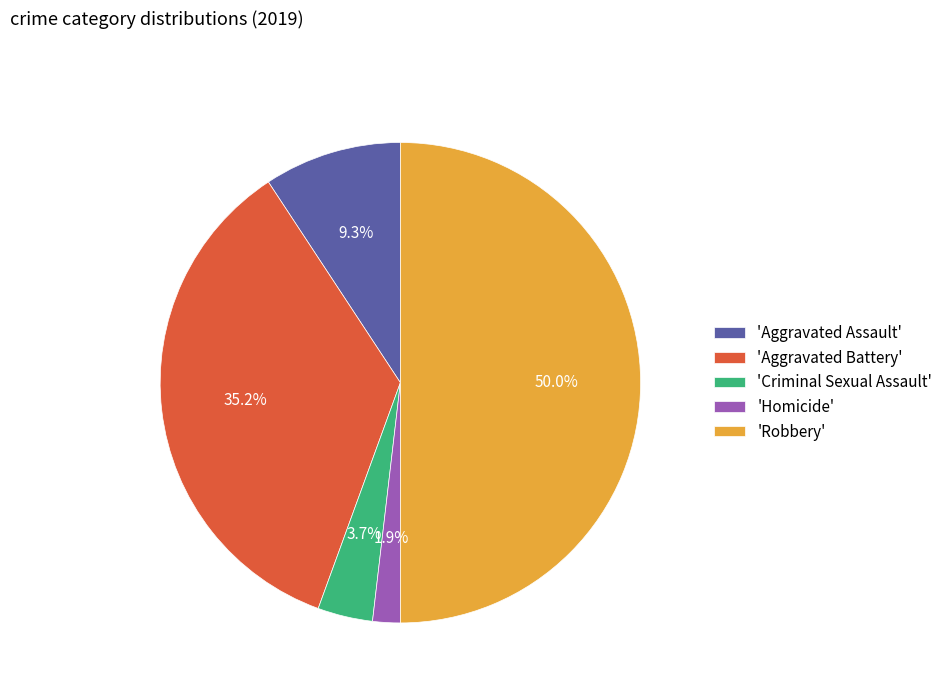

Do 'Aggravated Battery' and 'Aggravated Assault' together represent more than half of the pie?

No